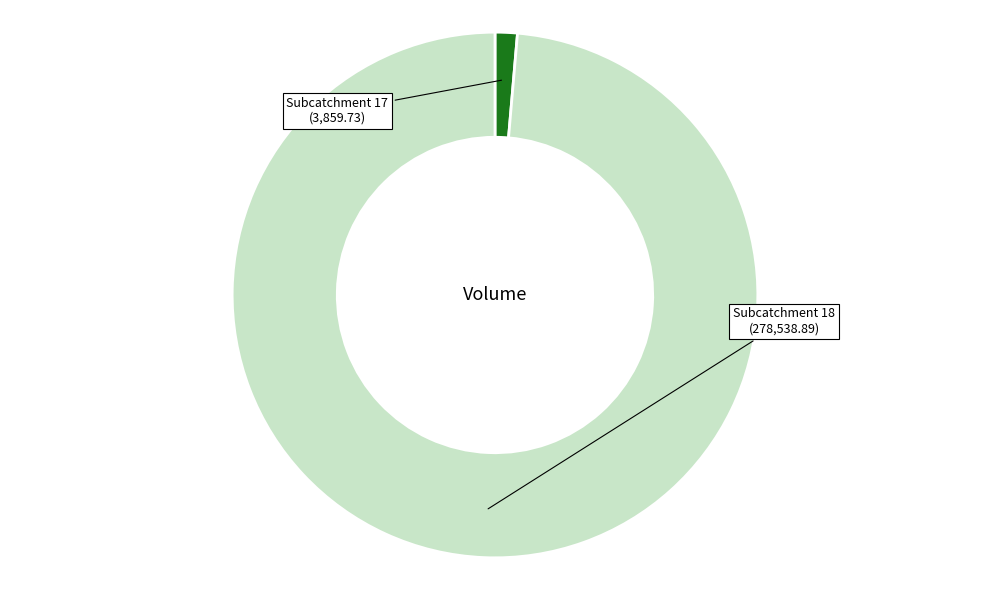

True or false: Subcatchment 17 accounts for 1% of the total.

True